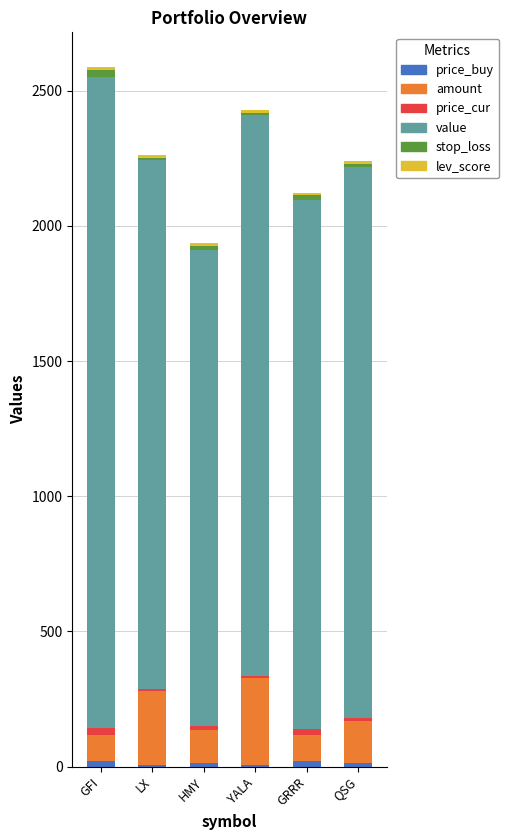

Does the chart contain stacked bars?

Yes